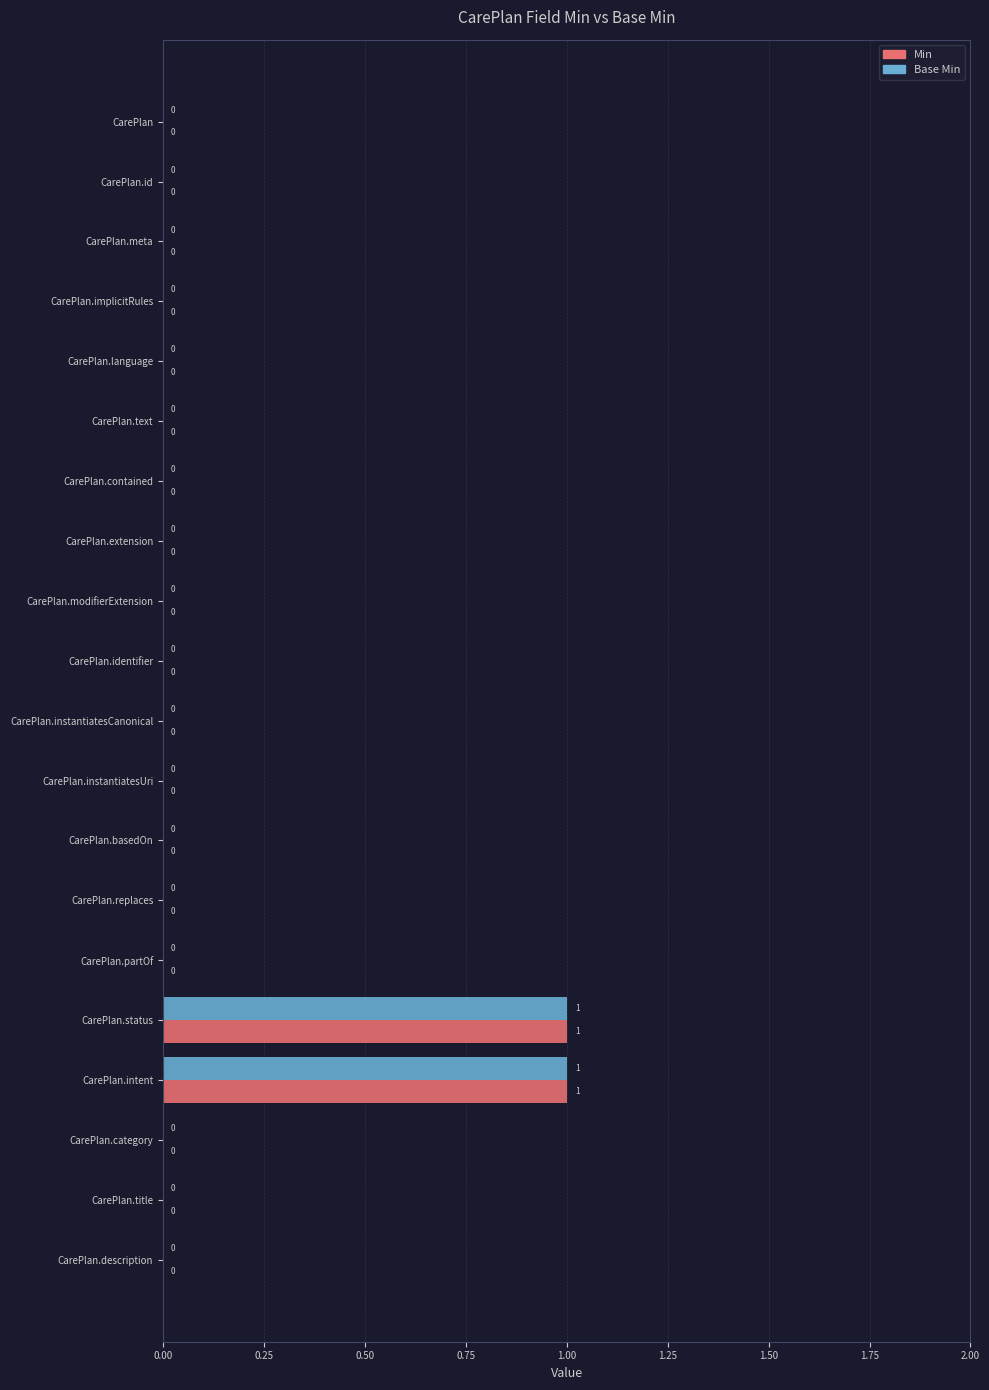

The Min series shows 0 at CarePlan.contained. True or false?

True